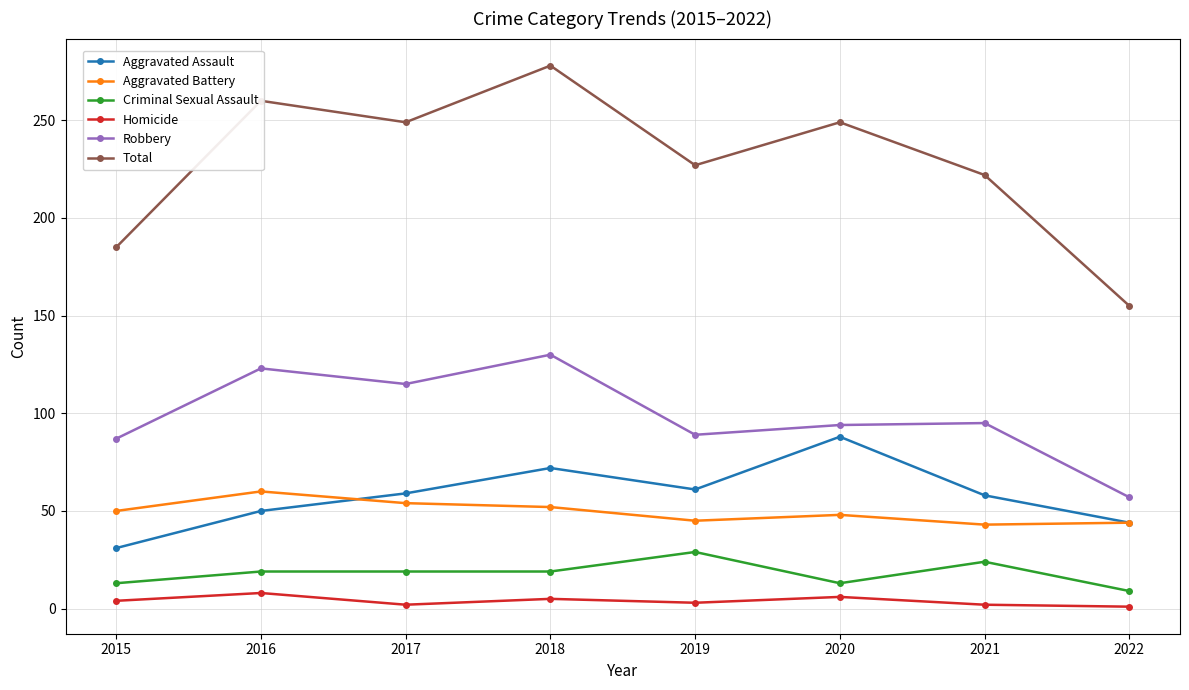

What is the difference between the second highest and minimum values in the Aggravated Battery series?

11